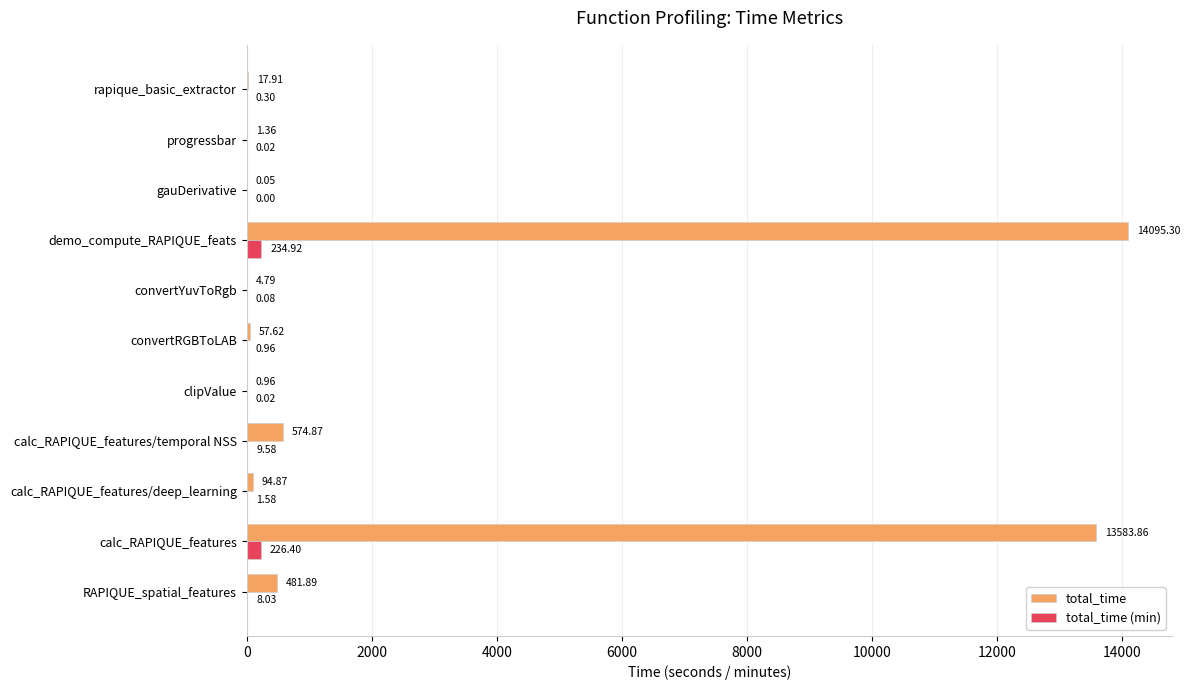

What is the sum of all total_time values?

28913.5